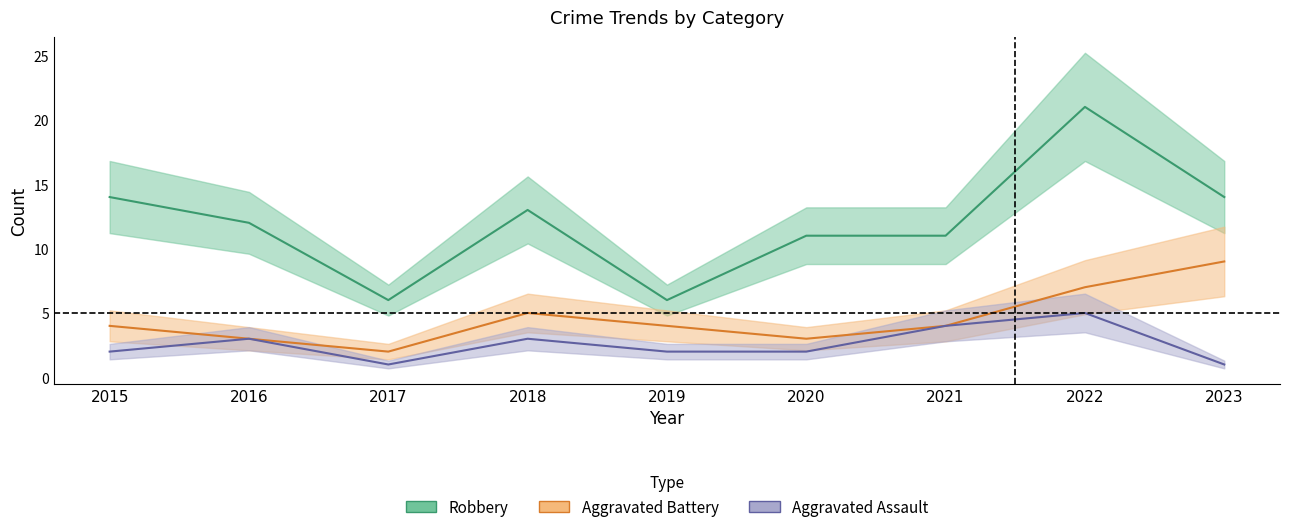

True or false: Aggravated Assault and Aggravated Battery intersect in this chart.

False